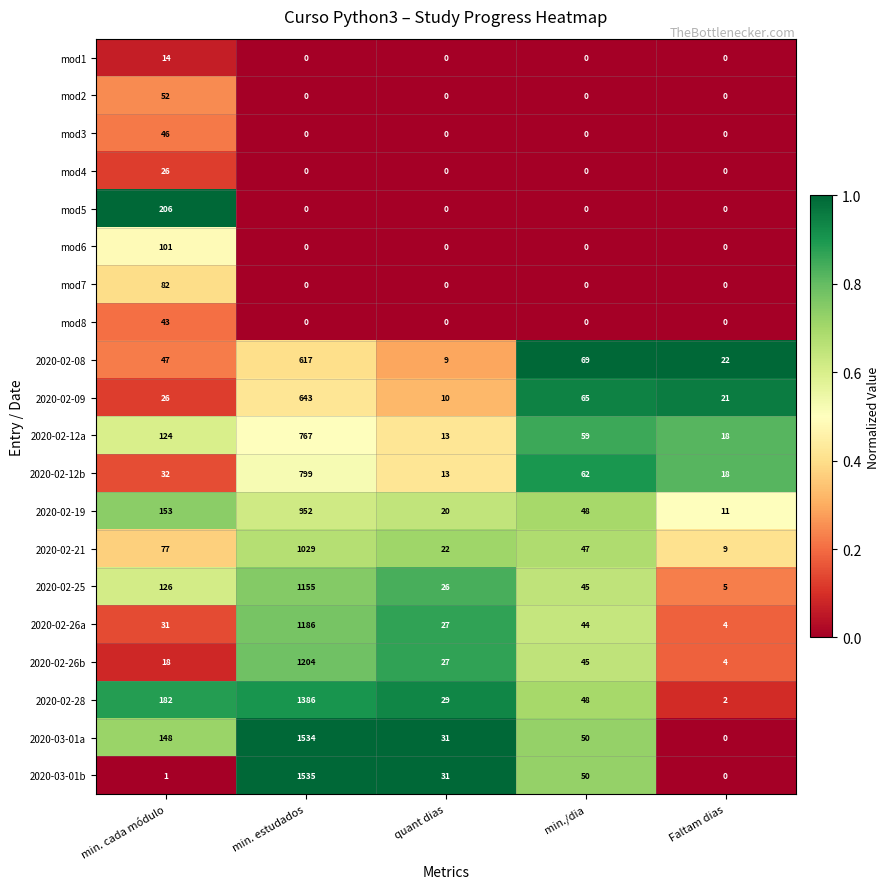

What is the highest value of the mod5 series?

206